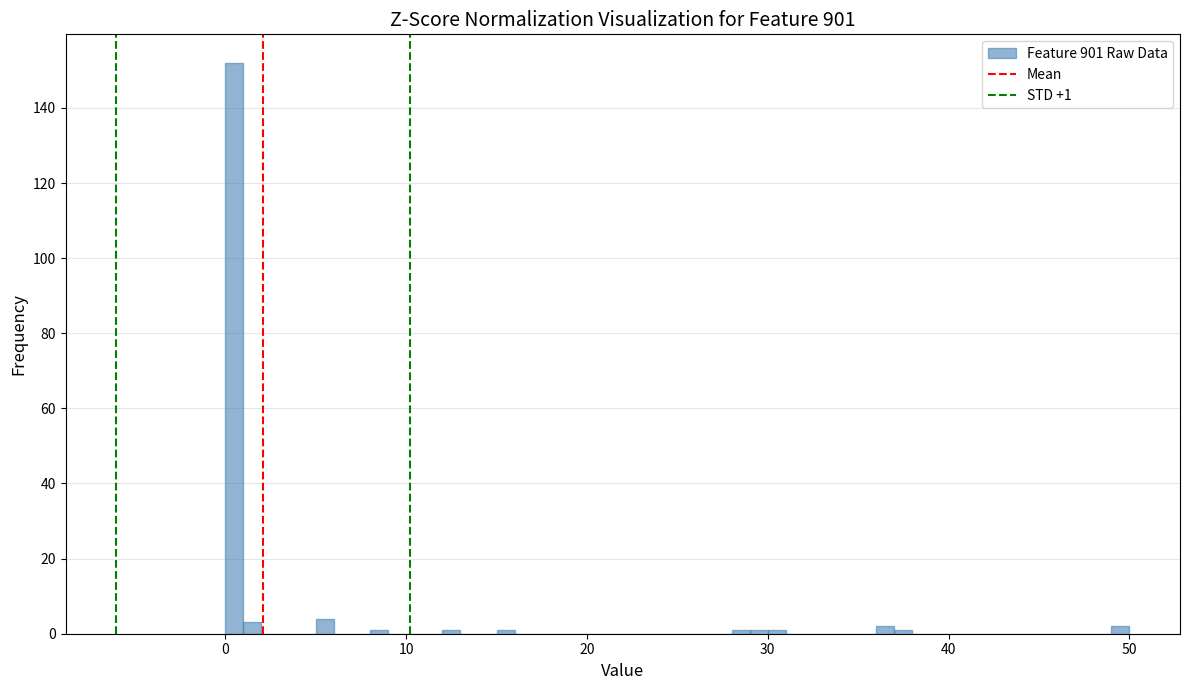

Around what value on the x-axis is the tallest bar? Give the approximate position of its centre, as read against the axis.

1